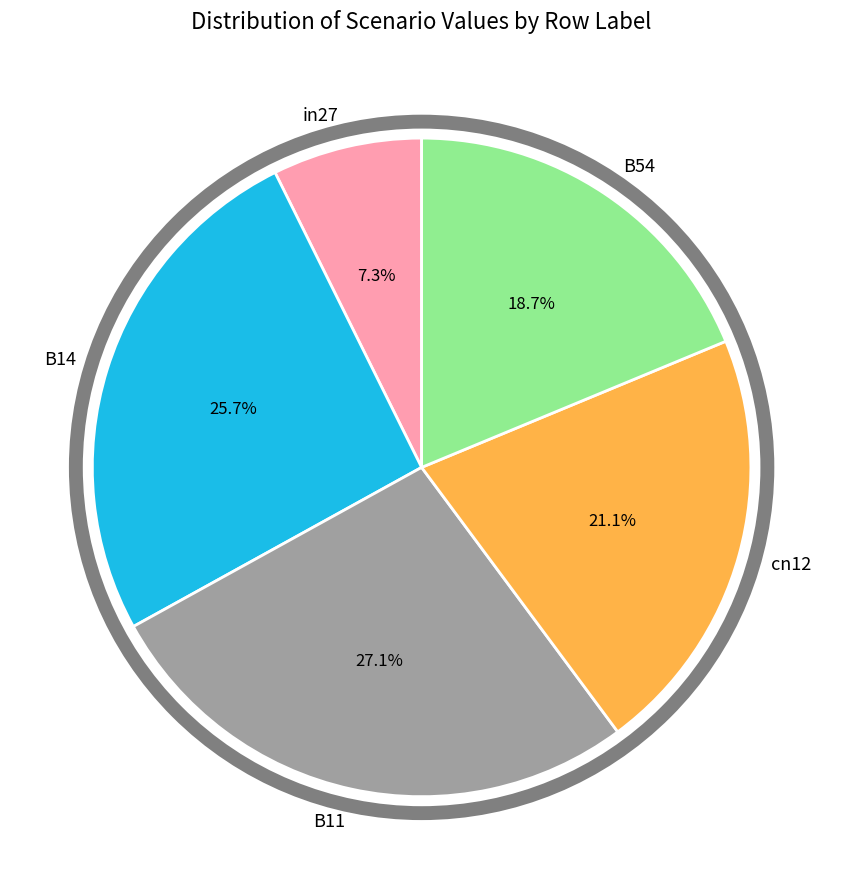

What percentage is the B54 slice, to the nearest percent?

19%